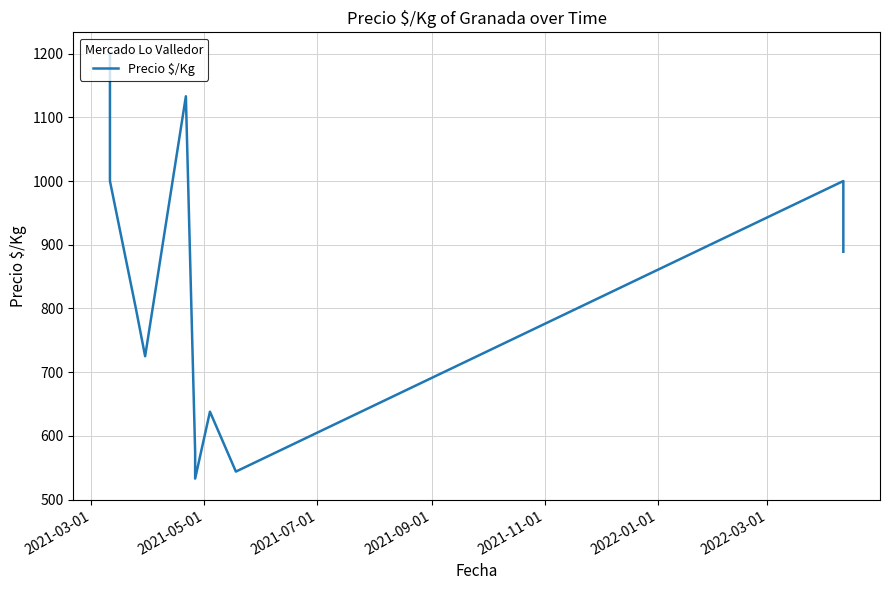

Count the number of data series in this chart.

1